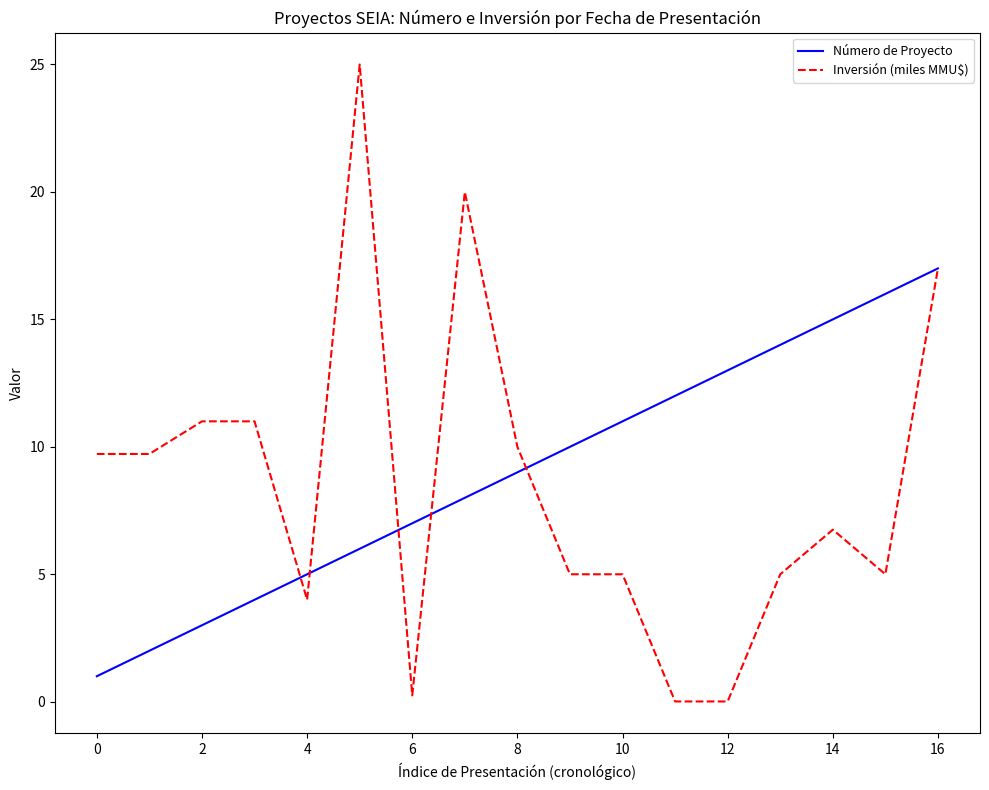

Which series has the widest spread of values?

Inversión (miles MMU$)